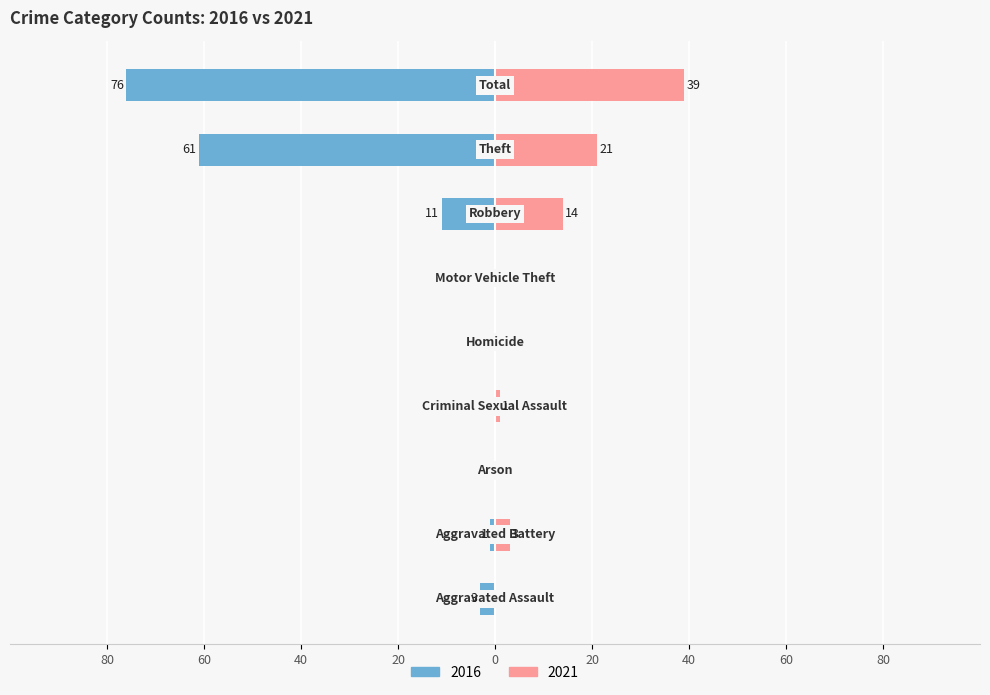

How many bars are there in total?

18